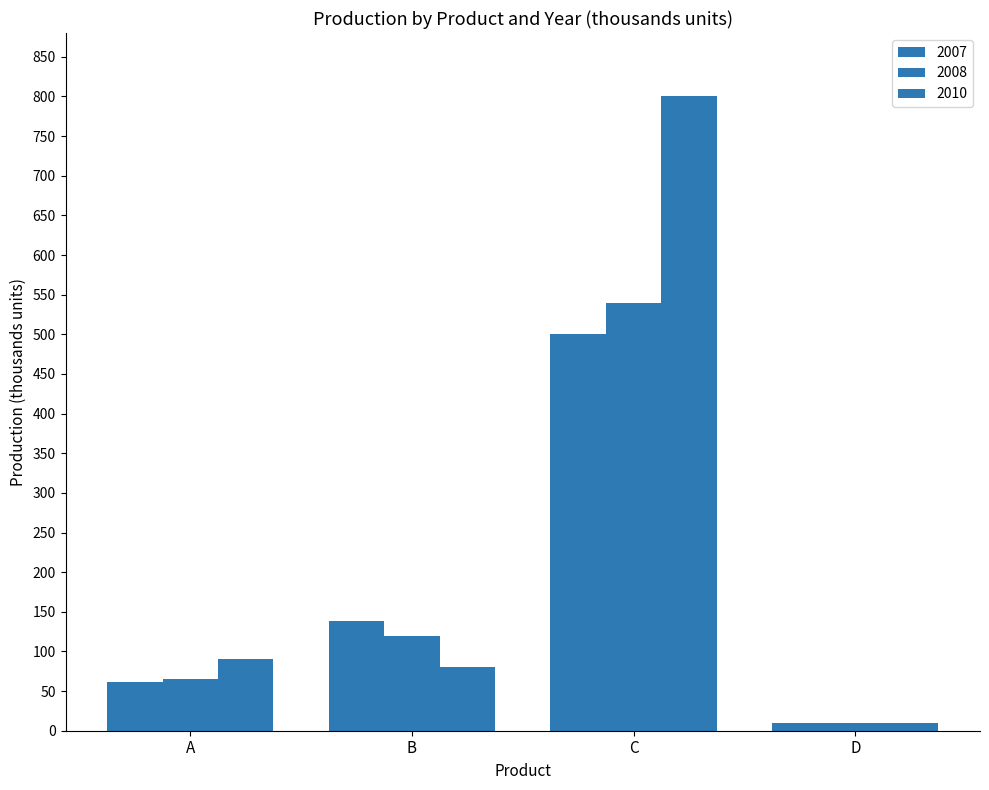

Count the number of categories in the chart.

4